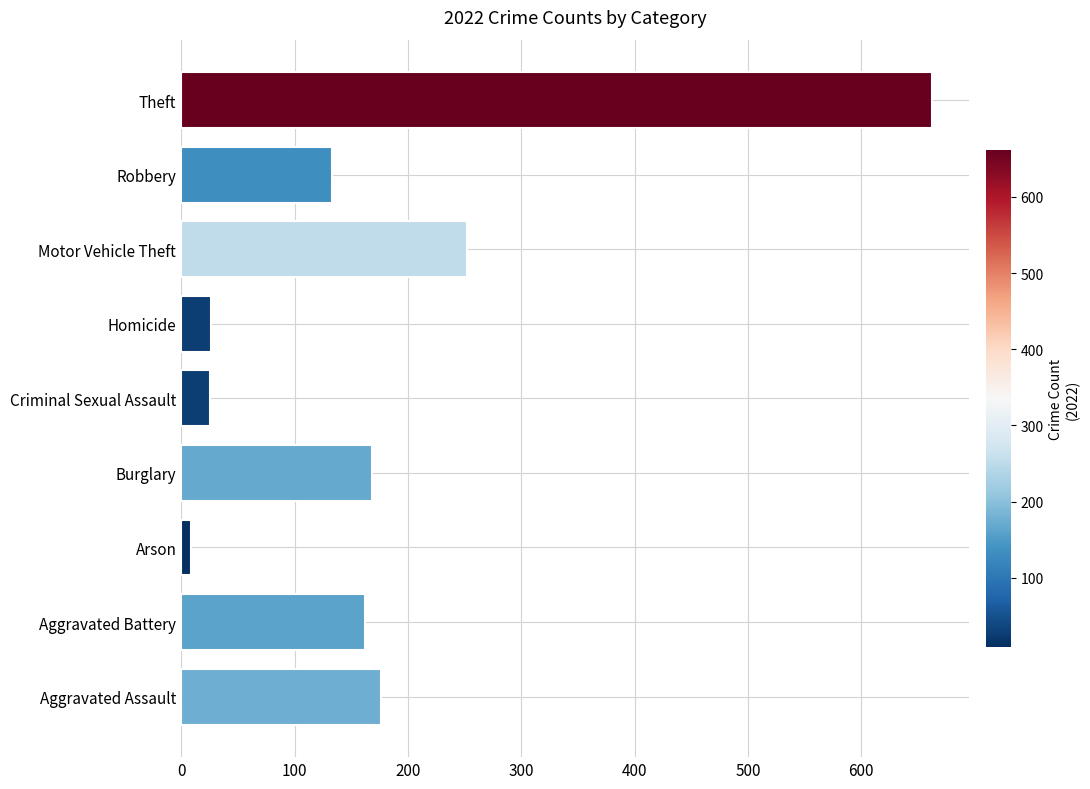

What is the difference between the second highest and second lowest values?

227